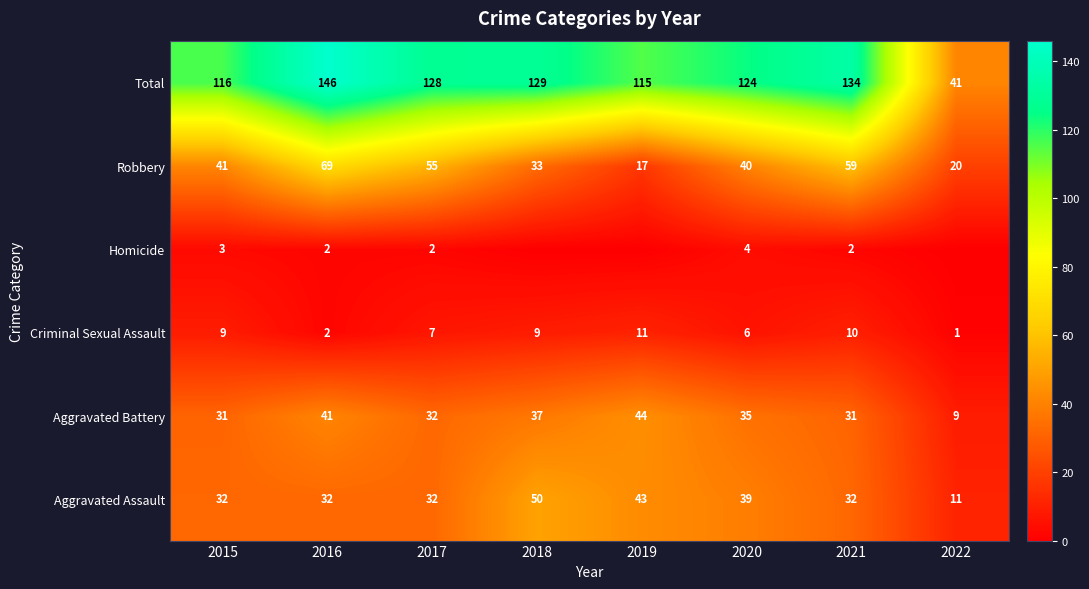

What is the difference between the highest and lowest values at 2017?

126